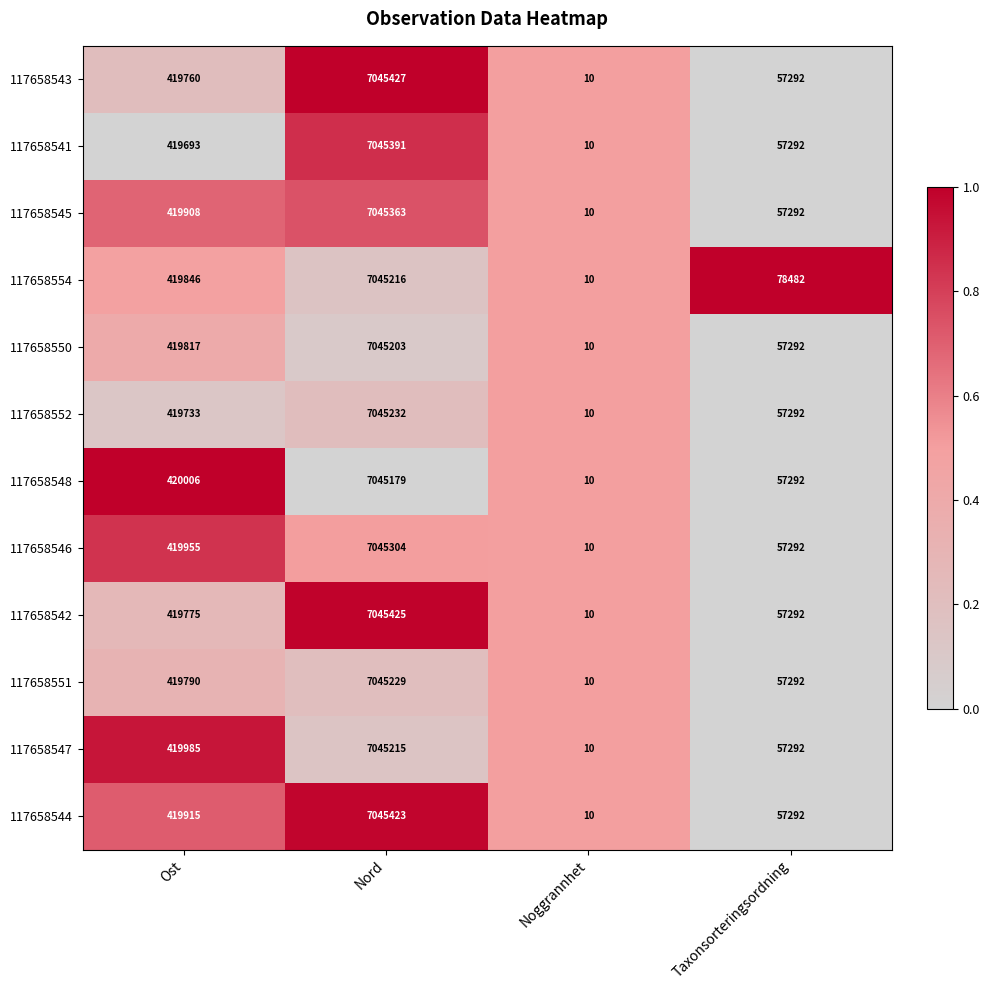

List the series in order of their peak value, highest first.

117658543, 117658542, 117658544, 117658541, 117658545, 117658546, 117658552, 117658551, 117658554, 117658547, 117658550, 117658548